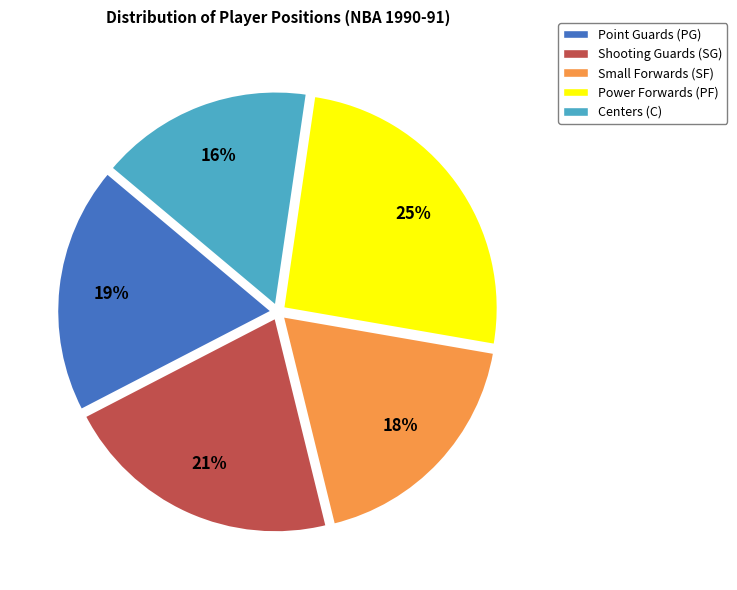

To the nearest percent, what is the difference between the largest and smallest slice percentages?

9%